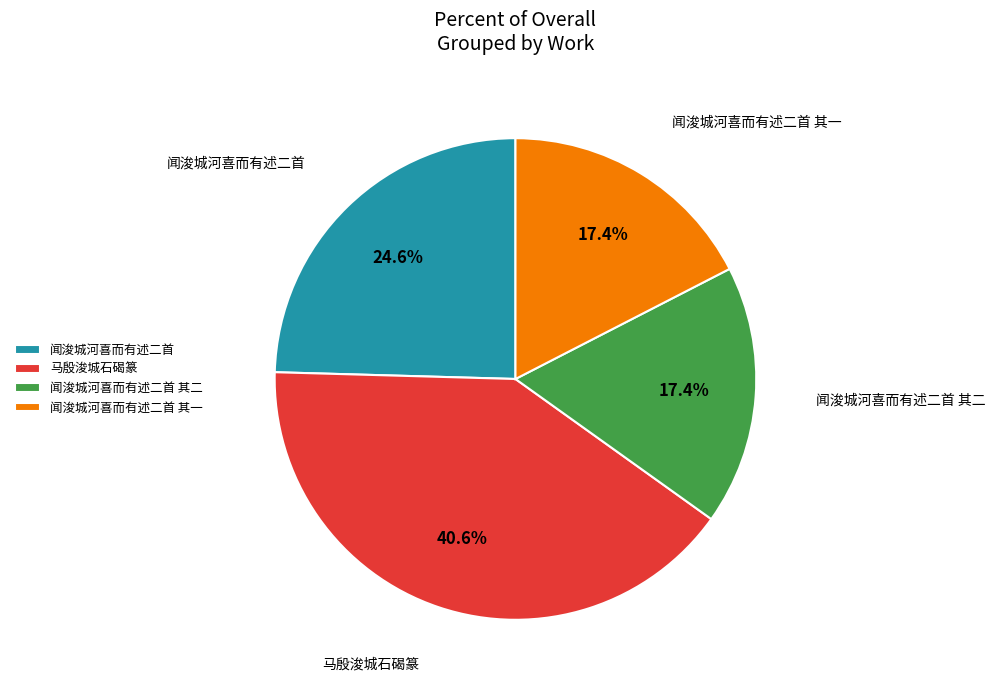

How much of the chart is everything except 闻浚城河喜而有述二首 其二?

82.6%